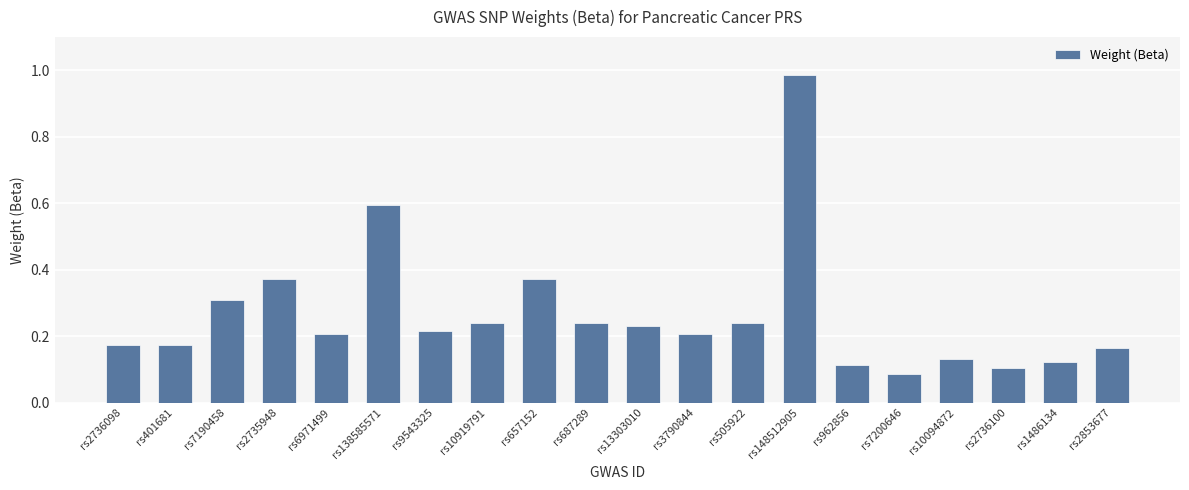

What is the change in value from rs2735948 to rs7200646?

-0.3